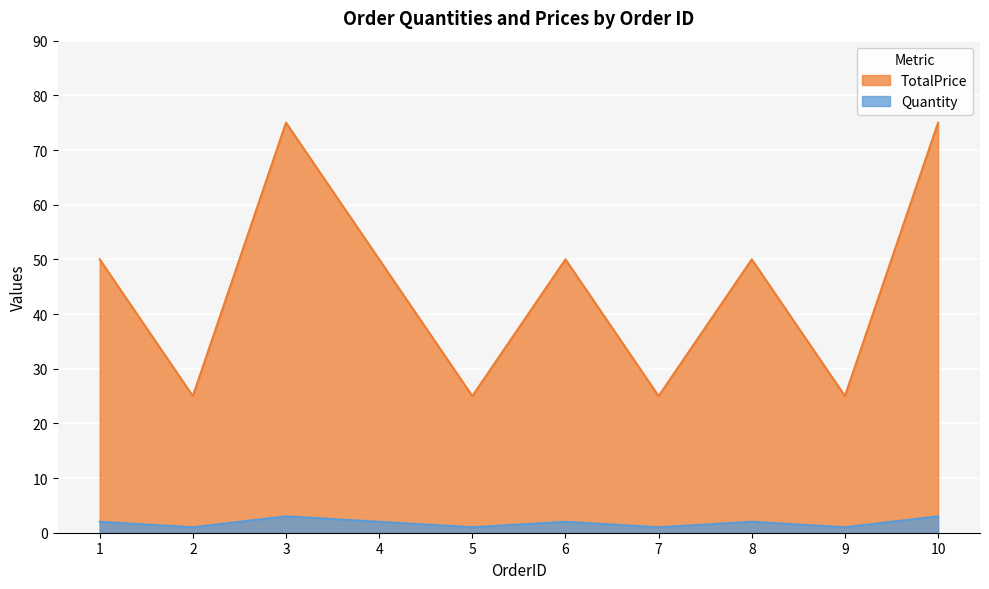

What is the minimum value shown in the chart?

1